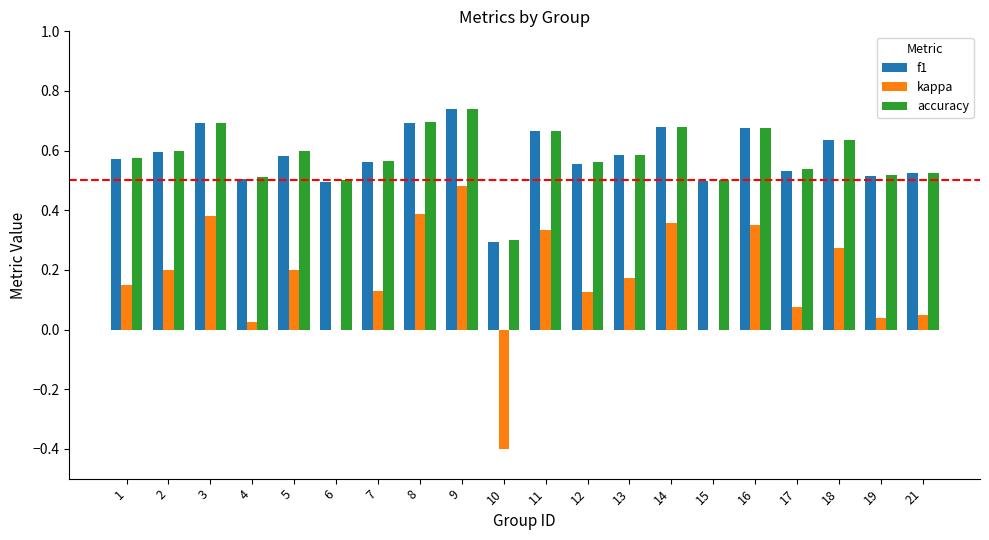

Which category has the highest value across all series?

9